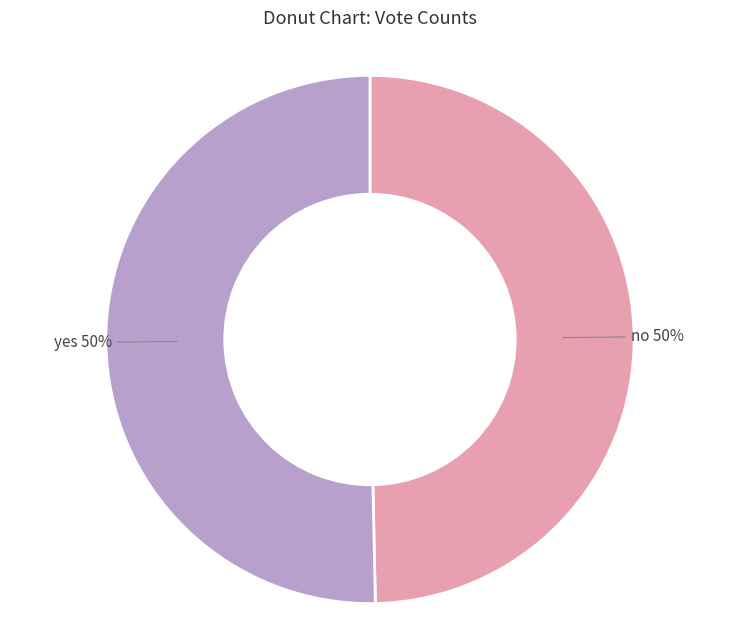

To the nearest percent, what is the average slice percentage?

50%